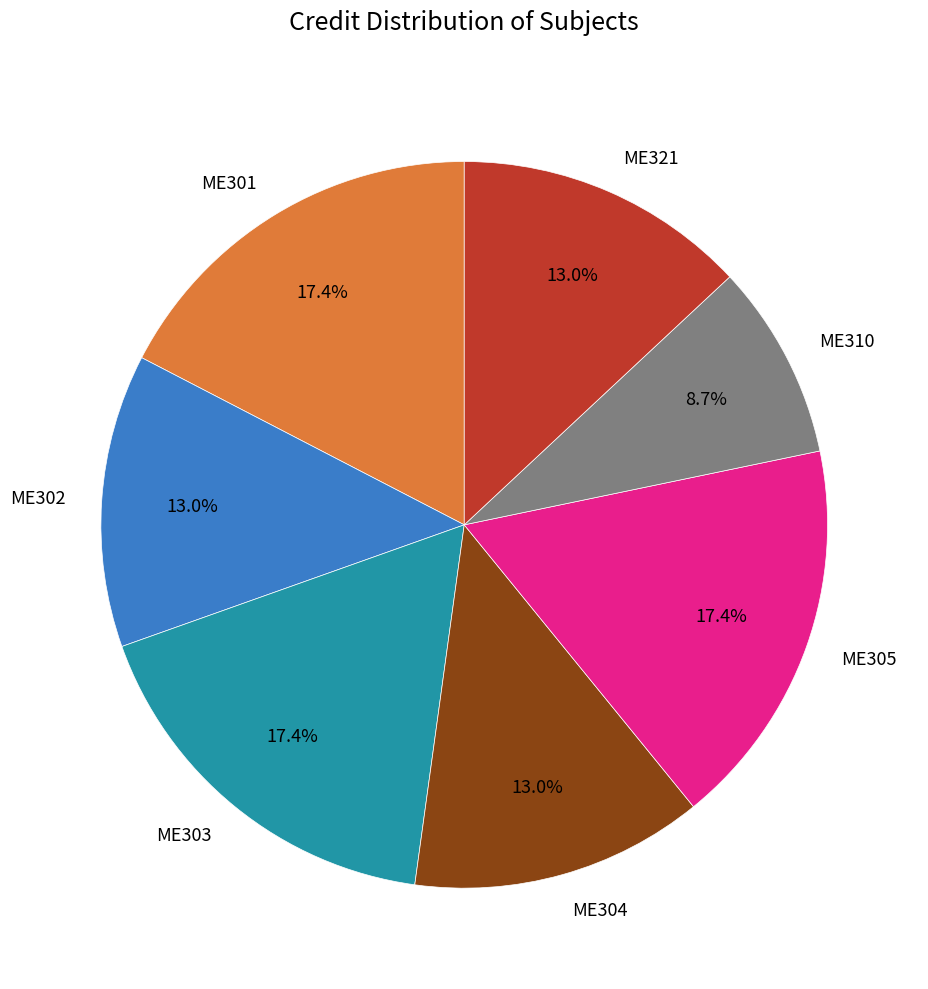

What percentage is the ME310 slice, to the nearest percent?

9%